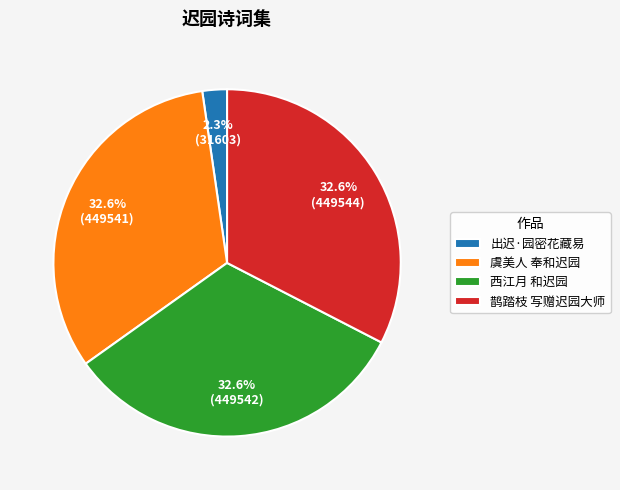

To the nearest percent, what percentage of the pie is 西江月 和迟园?

33%